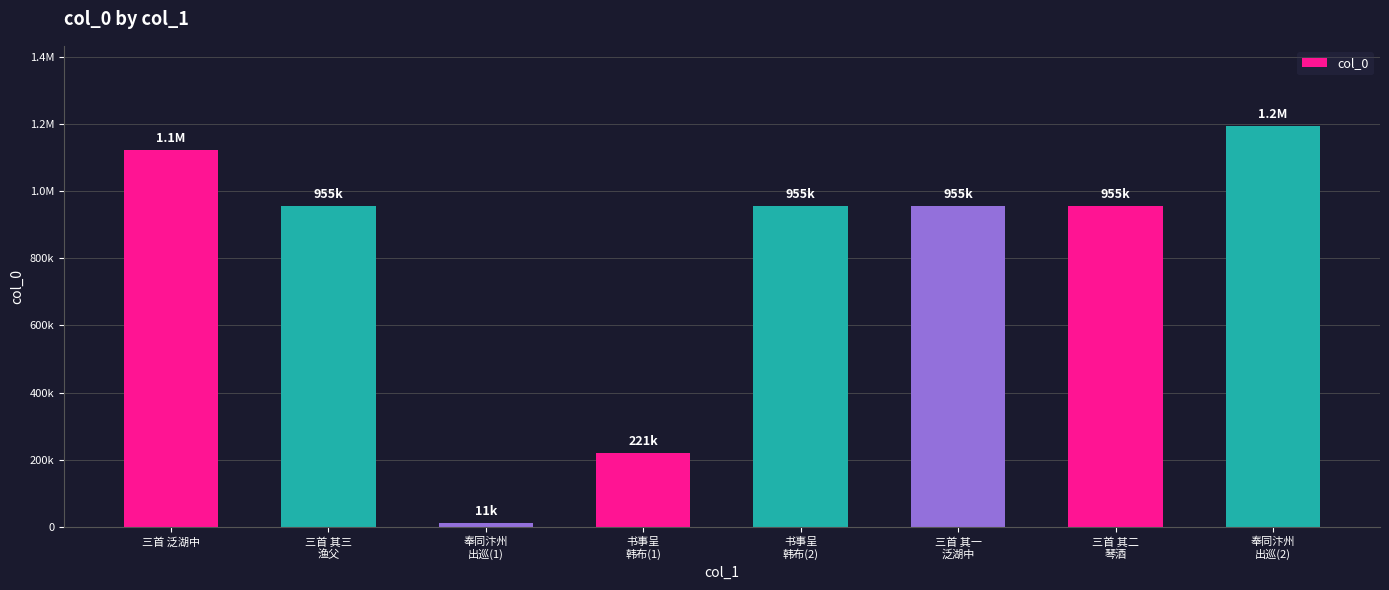

Which category has the highest value across all series?

奉同汴州
出巡(2)